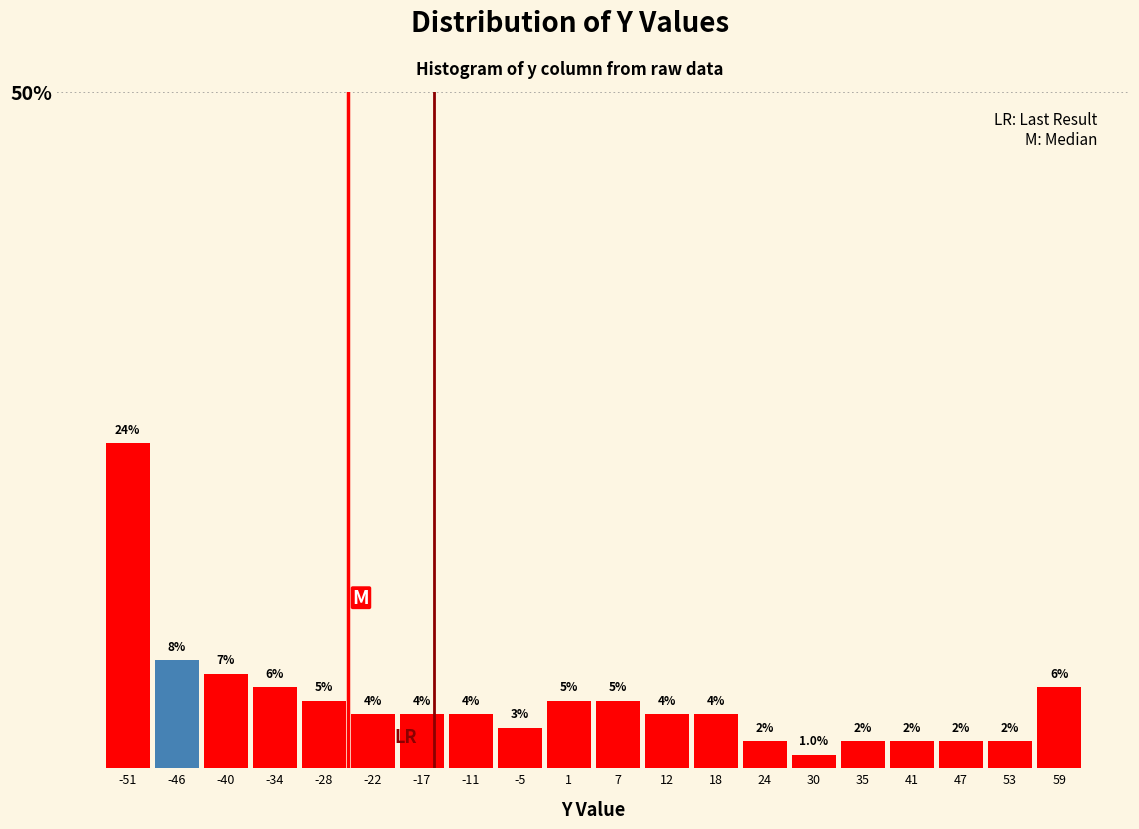

Which range on the x-axis has the tallest bar?

-54 to -48